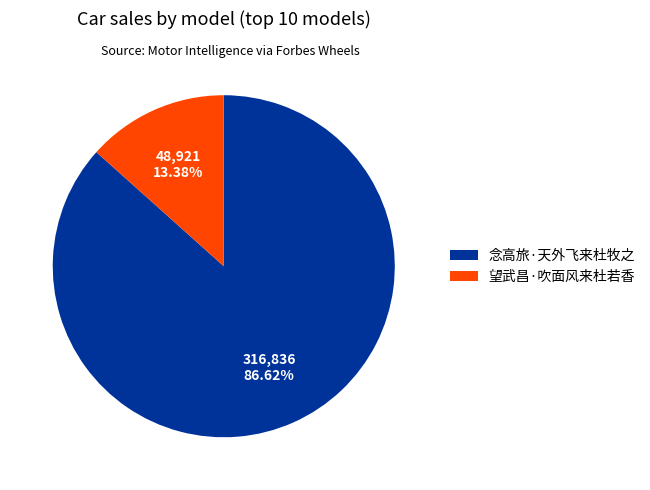

Is the sum of 念高旅·天外飞来杜牧之 and 望武昌·吹面风来杜若香 greater than half?

Yes